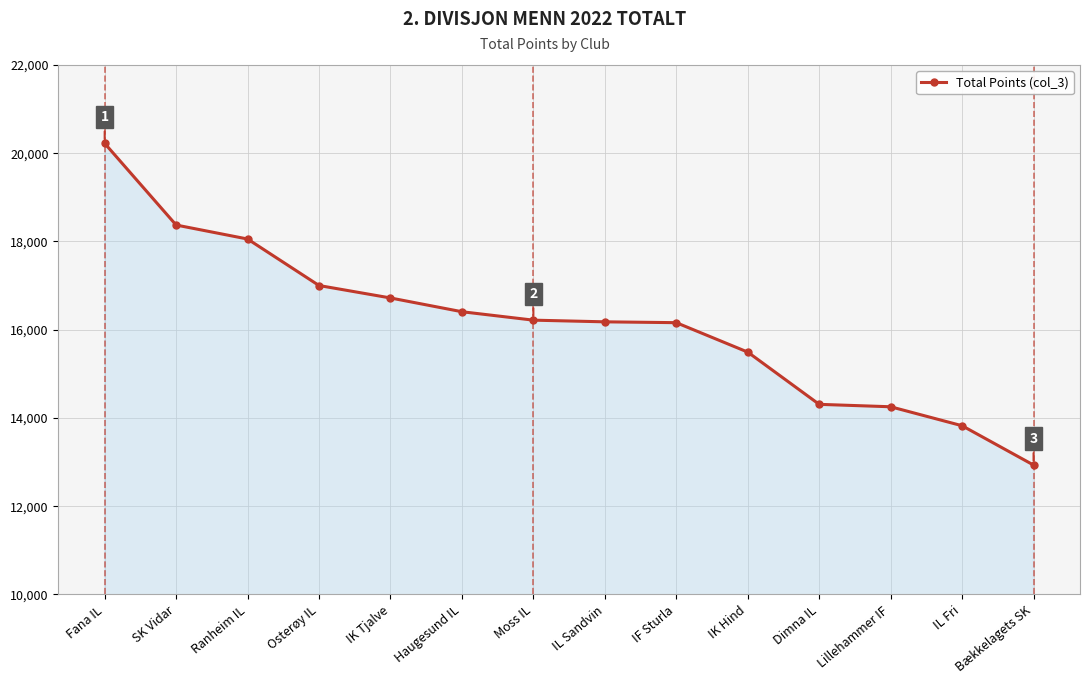

What is the change in value from Moss IL to IL Fri?

-2393